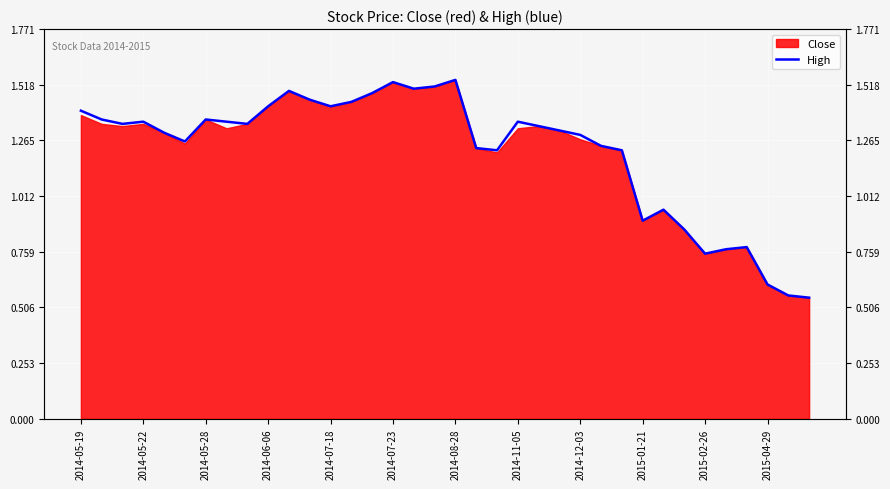

How many lines are shown in the chart?

1